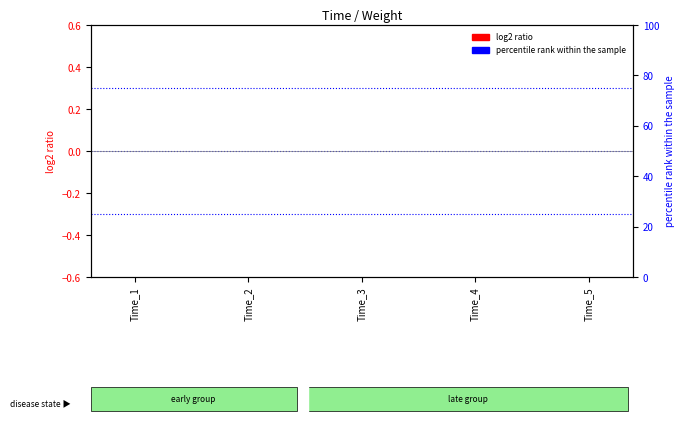

Is it true that percentile rank within the sample equals 0.1 at Time_2?

True